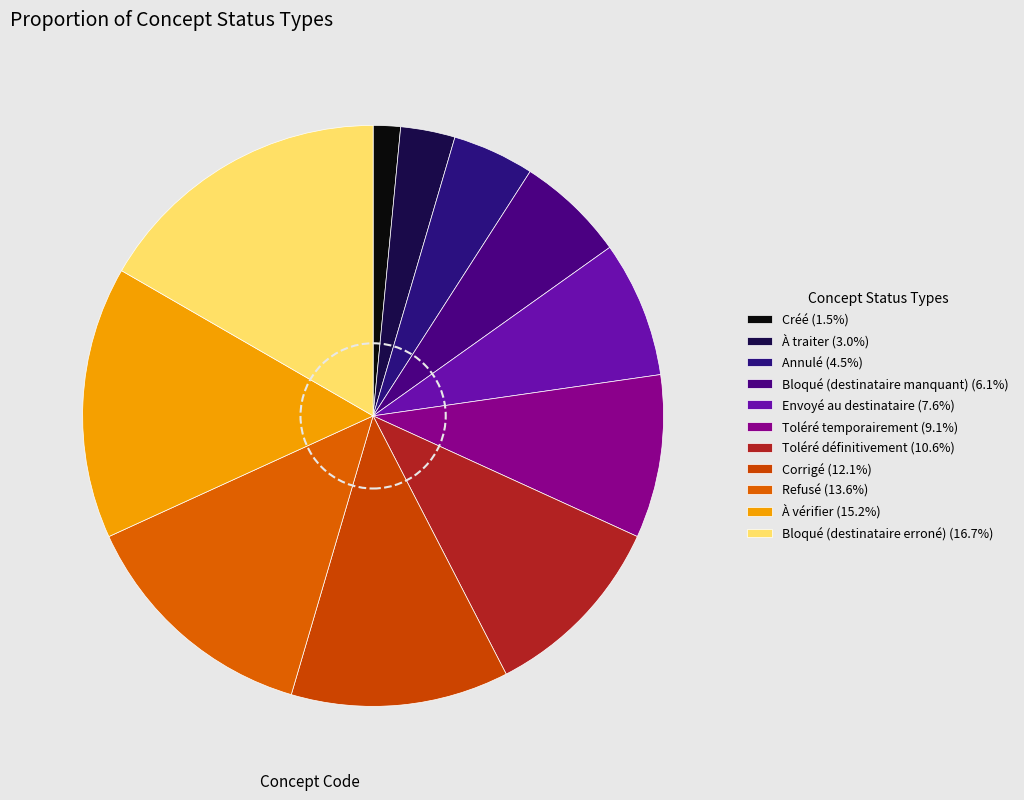

How many slices are in this pie chart?

11